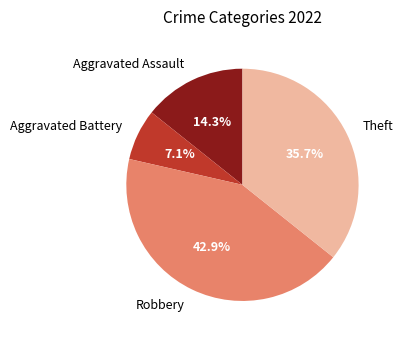

Which category has the smallest portion of the pie?

Aggravated Battery